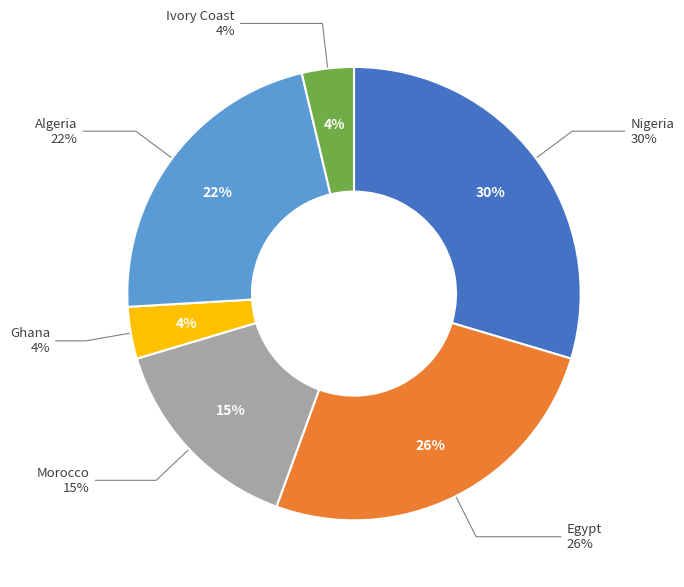

To the nearest percent, what percentage of the pie is Ghana?

4%